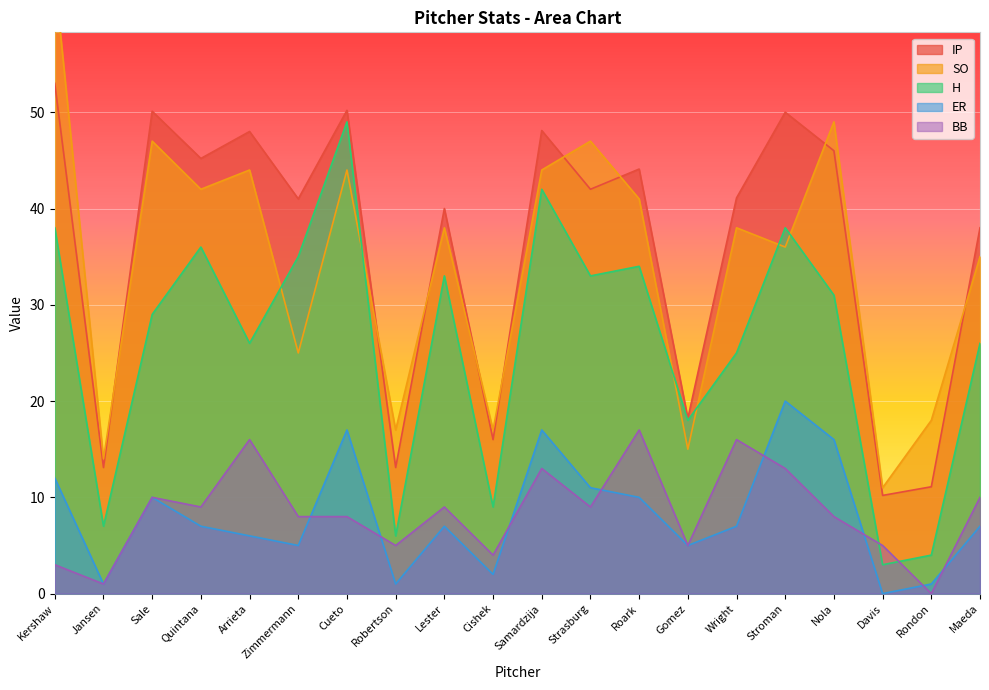

How many interior local peaks does the IP series have?

7